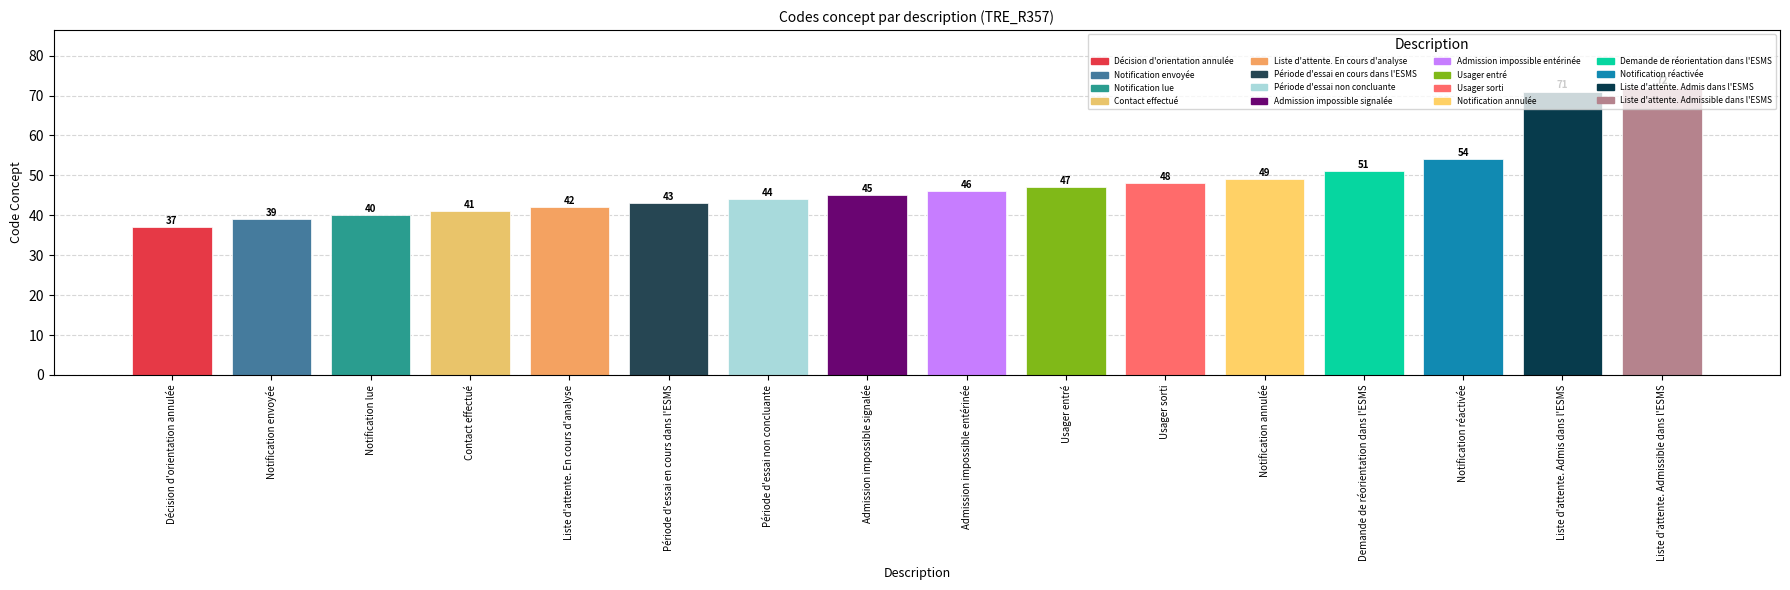

Is it true that the value at Notification envoyée is 39?

True